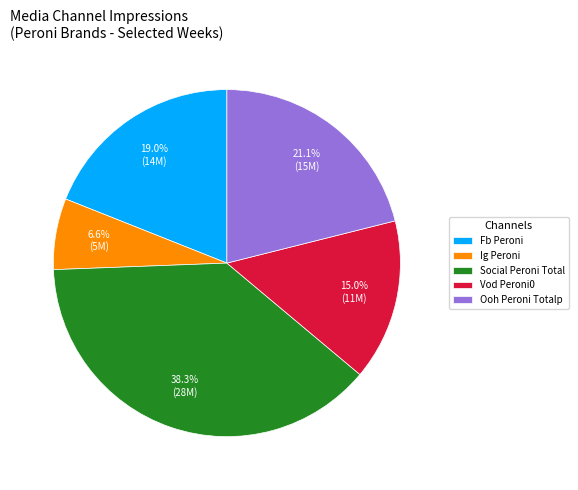

Between Social Peroni Total and Ig Peroni, which is larger?

Social Peroni Total